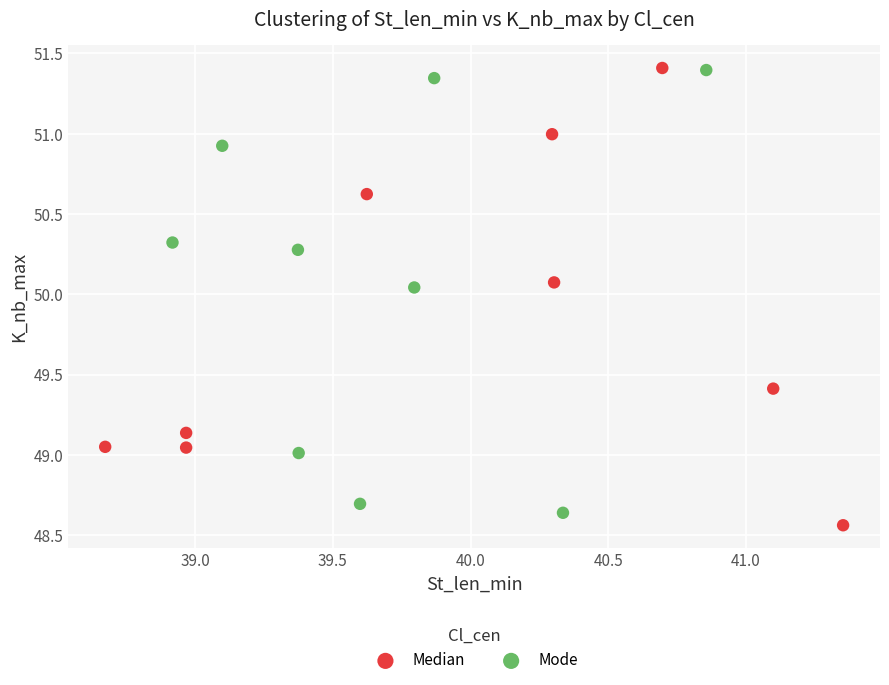

Which series reaches the minimum Y coordinate?

Median